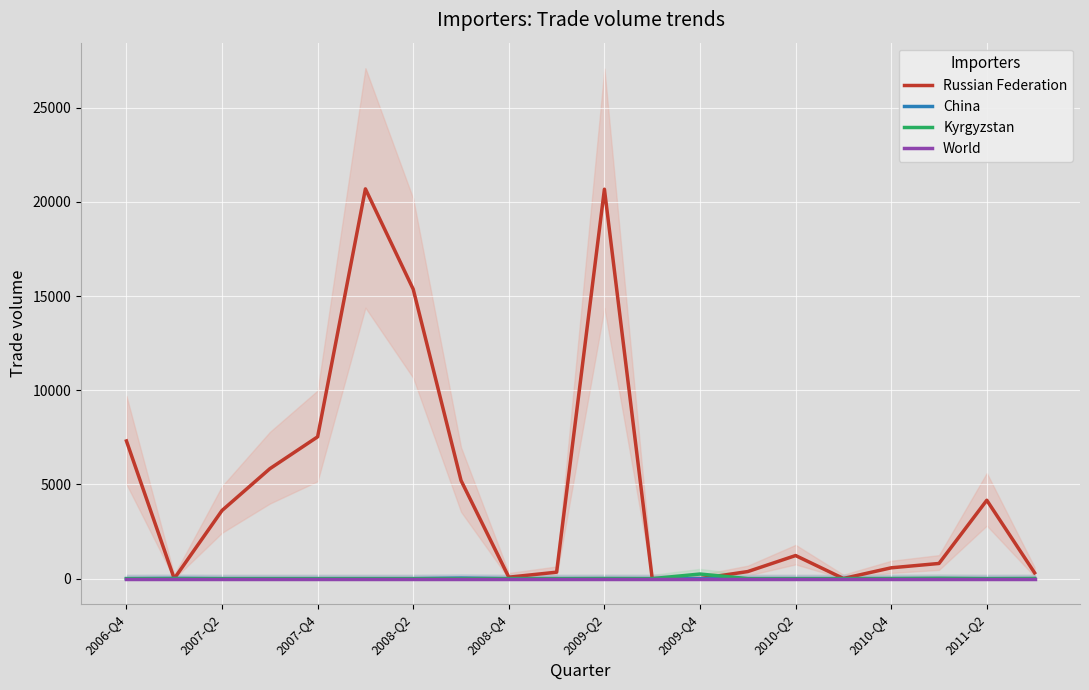

What is the spread (max minus min) of values at 19?

308